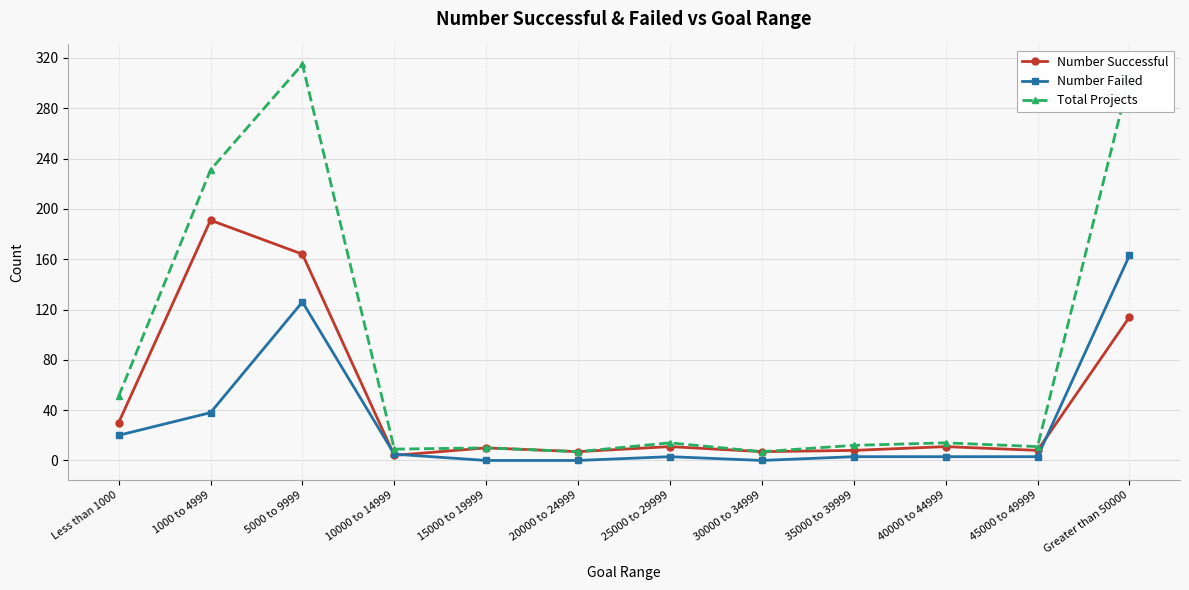

True or false: Number Failed and Number Successful intersect in this chart.

True